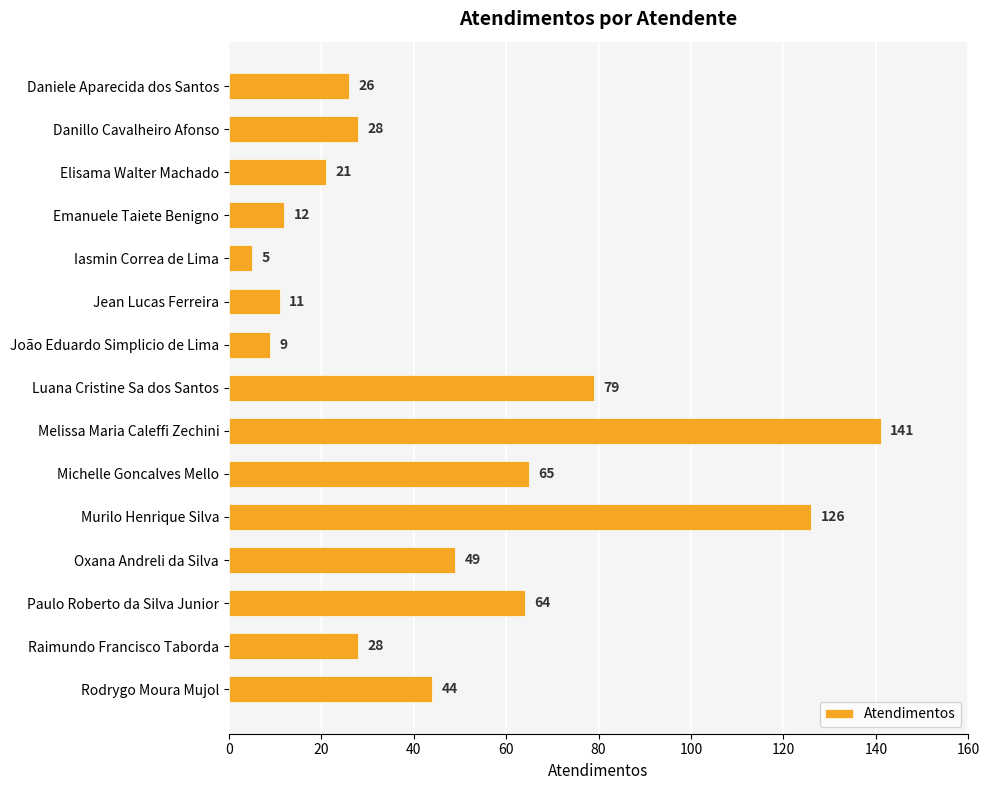

Between Danillo Cavalheiro Afonso and Michelle Goncalves Mello, which is larger?

Michelle Goncalves Mello